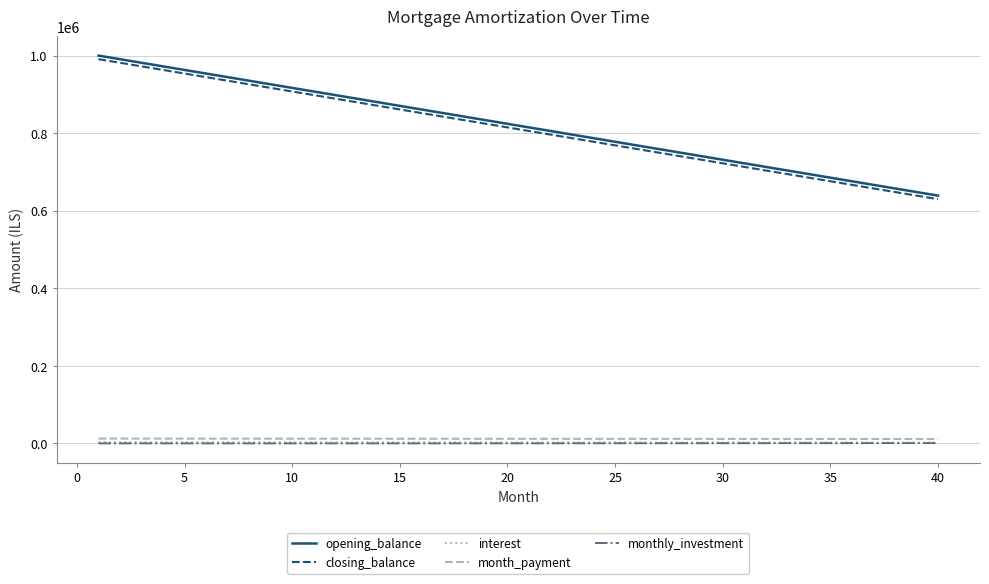

What are all the series names shown in the legend?

opening_balance, closing_balance, interest, month_payment, monthly_investment